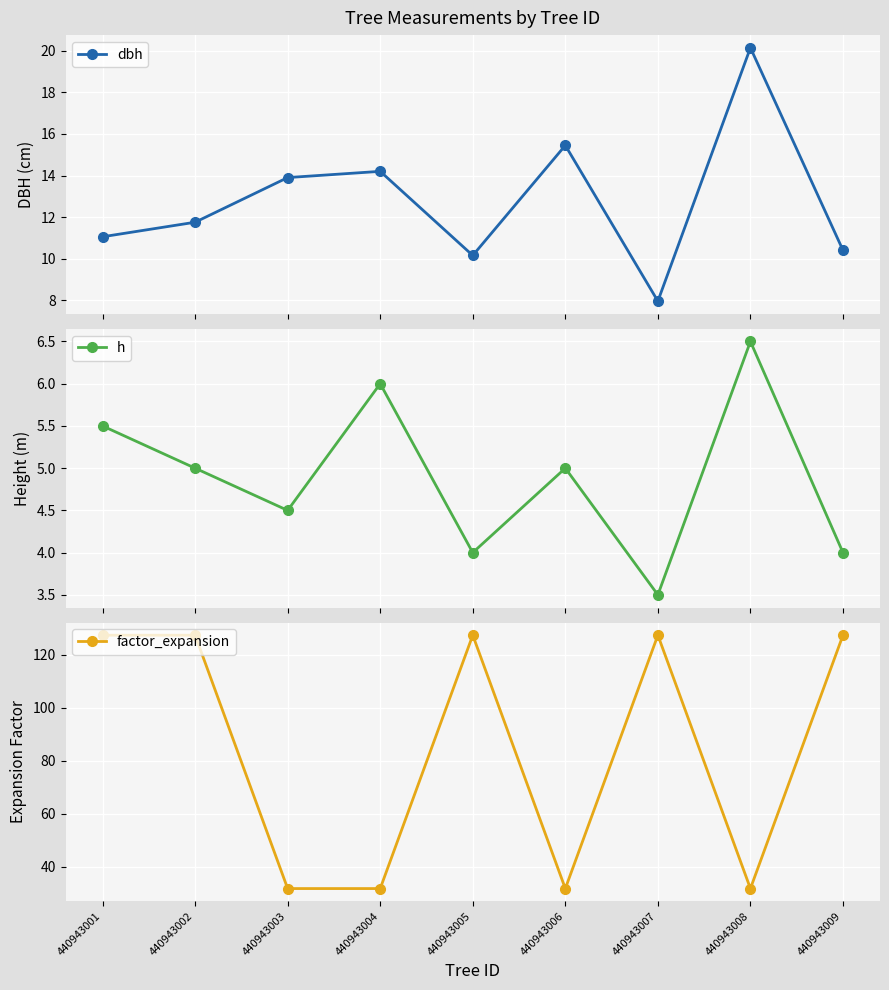

What is the value of the dbh point at the 3rd from the left?

13.9